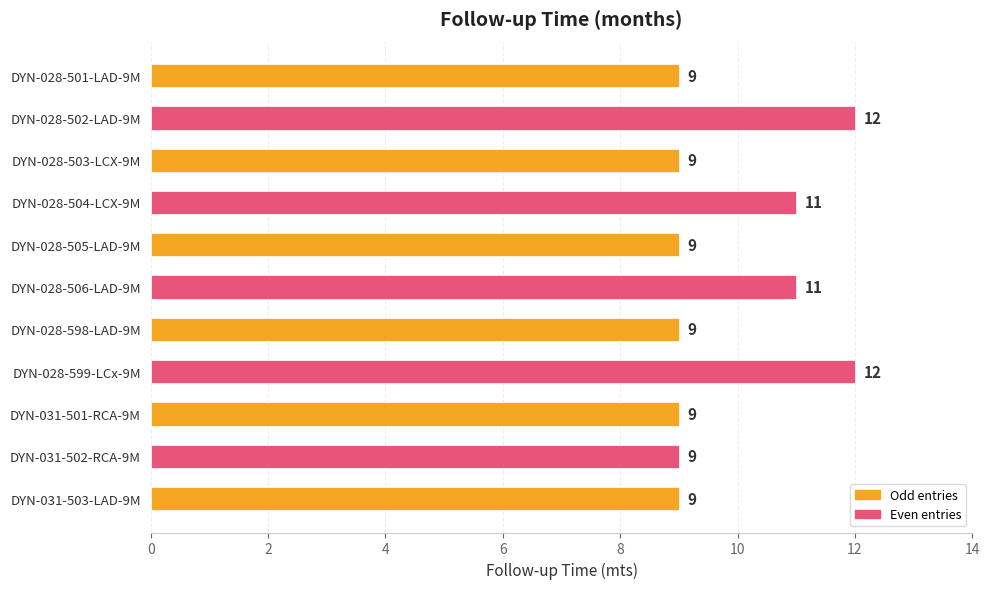

Is it true that the value at DYN-031-501-RCA-9M is 12?

False